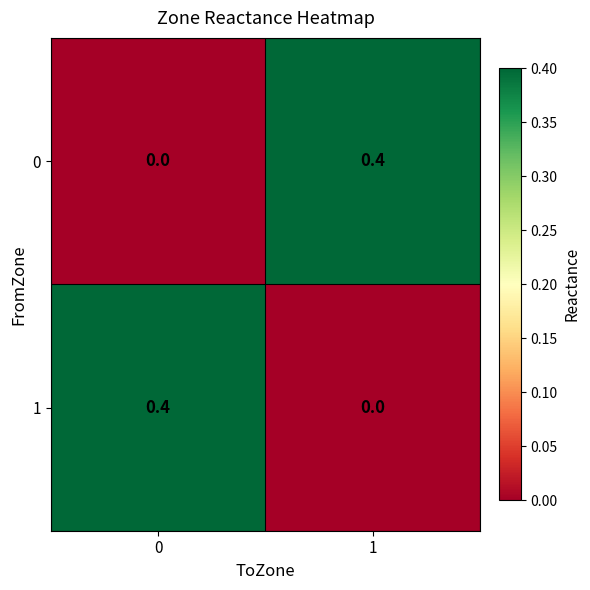

Is the value of 0 at 0 greater than the value of 1 at 0?

No